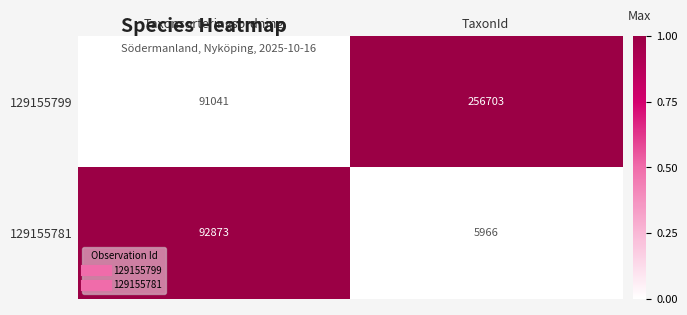

At Taxonsorteringsordning, list the series in order from largest to smallest.

129155781, 129155799